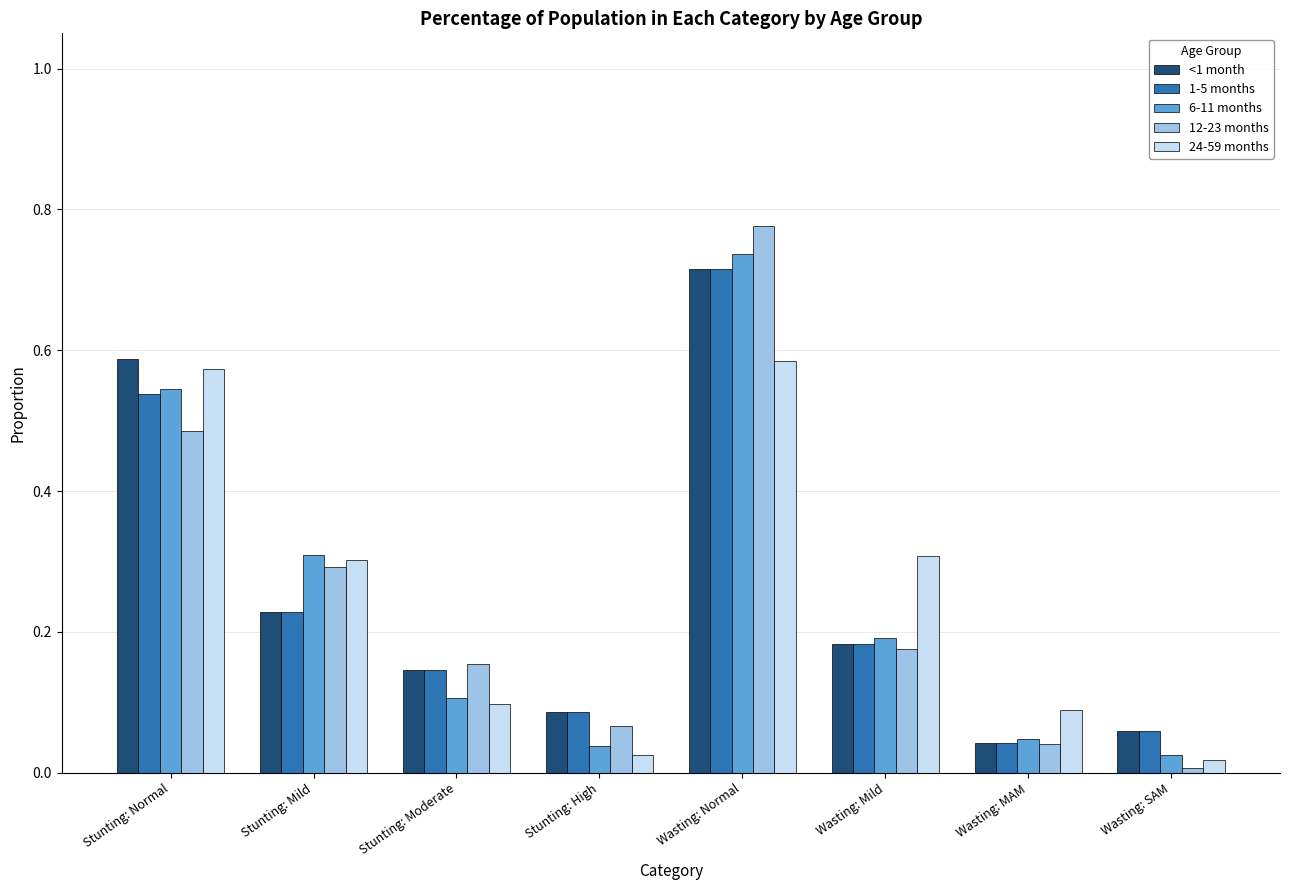

What is the average value of the <1 month series?

0.3